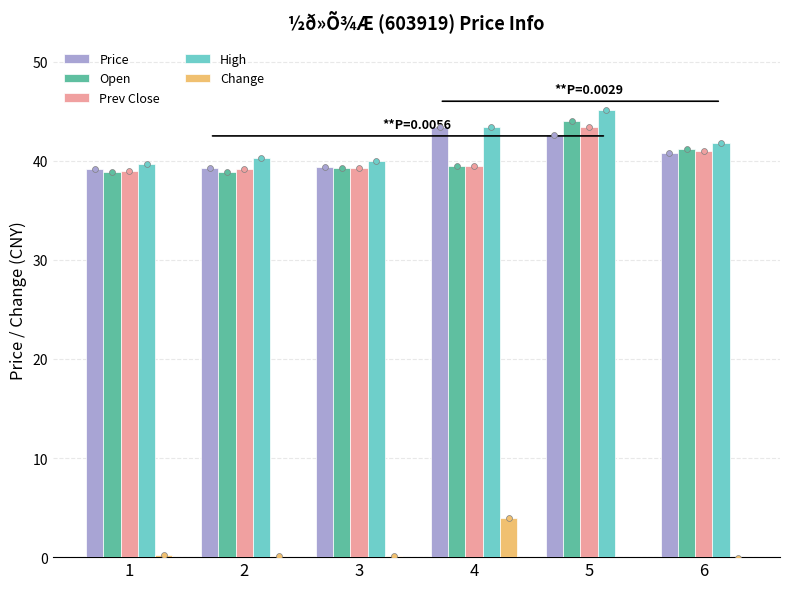

Is the value of Prev Close at 2 greater than the value of Change at 6?

Yes